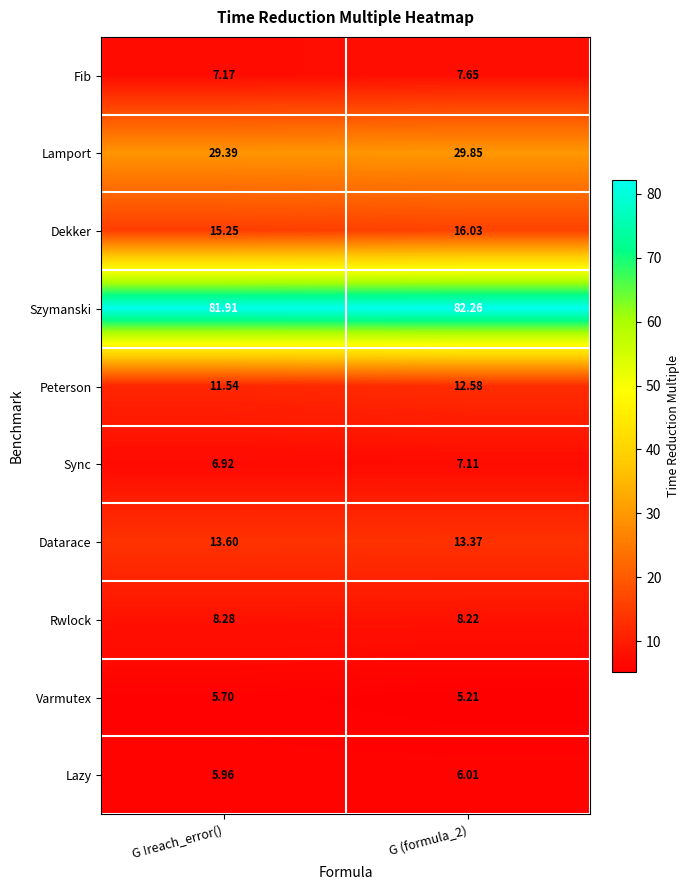

List the series in order of their peak value, highest first.

Szymanski, Lamport, Dekker, Datarace, Peterson, Rwlock, Fib, Sync, Lazy, Varmutex